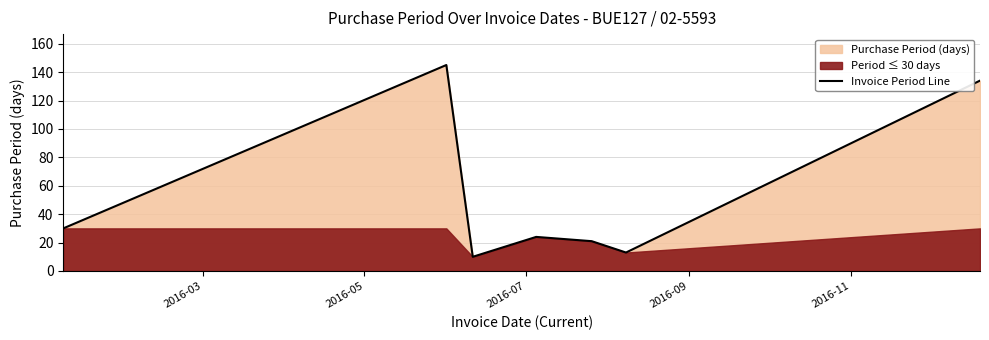

True or false: the data has more than 0 interior local peaks.

True